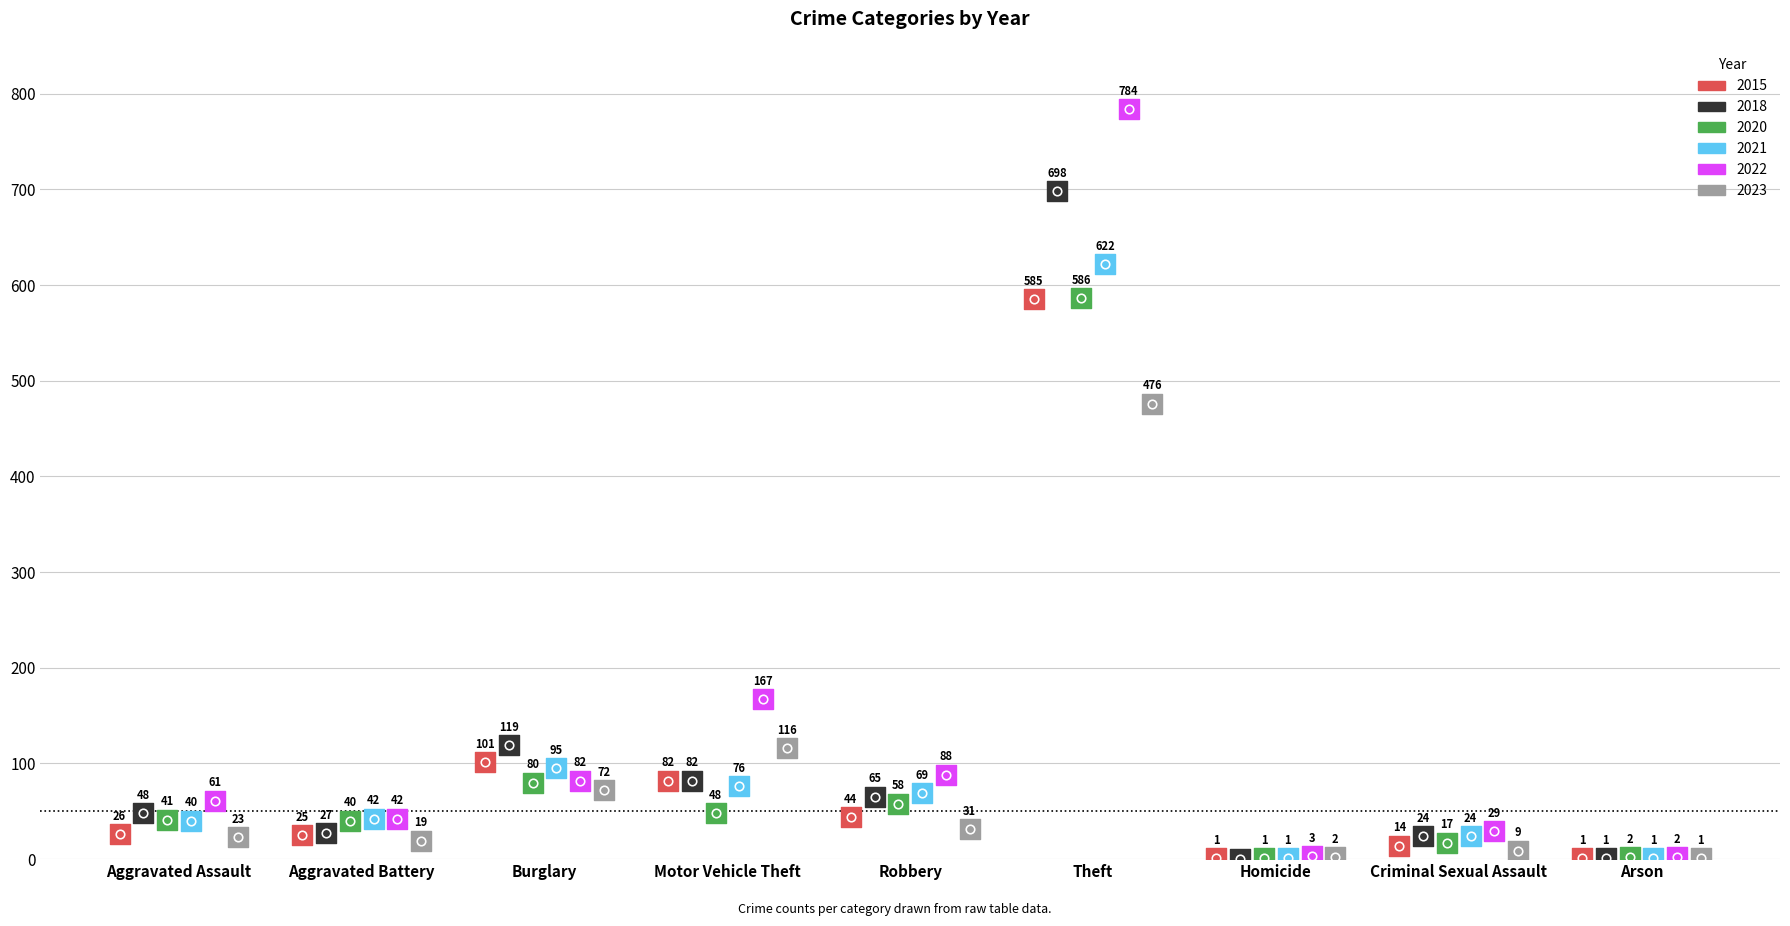

At how many categories does at least one series exceed 522?

1